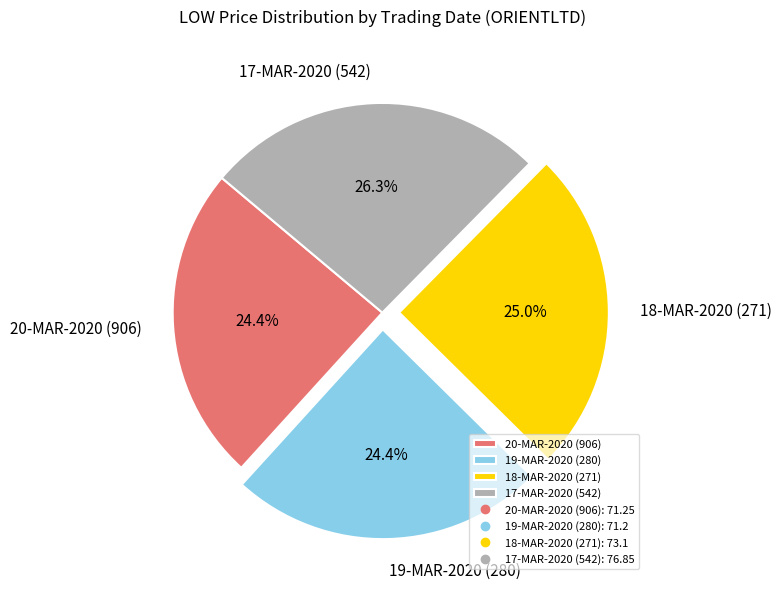

To the nearest percent, what is the difference between the largest and smallest slice percentages?

2%